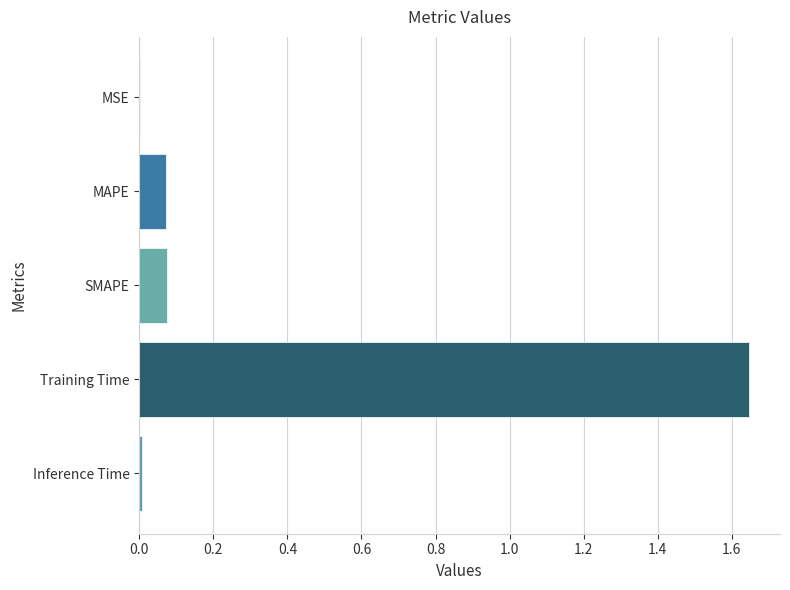

Which has a higher value, SMAPE or Training Time?

Training Time